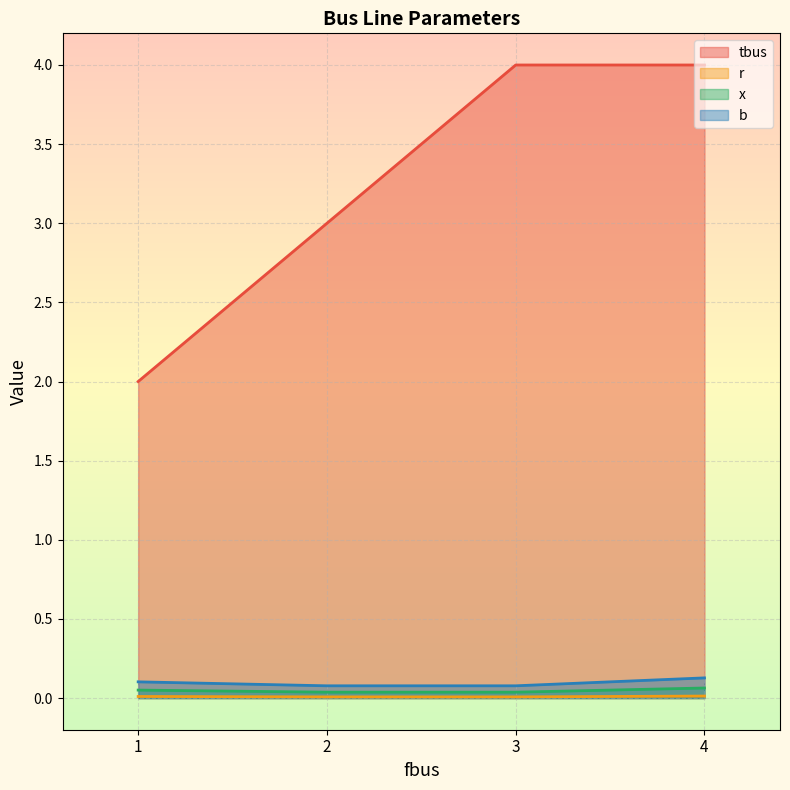

At which category is the sum across all series the highest?

4